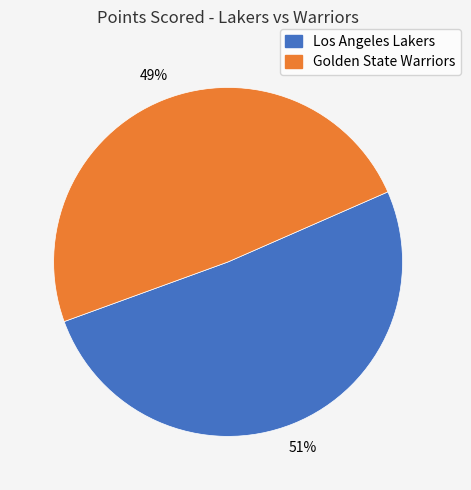

To the nearest percent, what percentage of the pie is Los Angeles Lakers?

51%